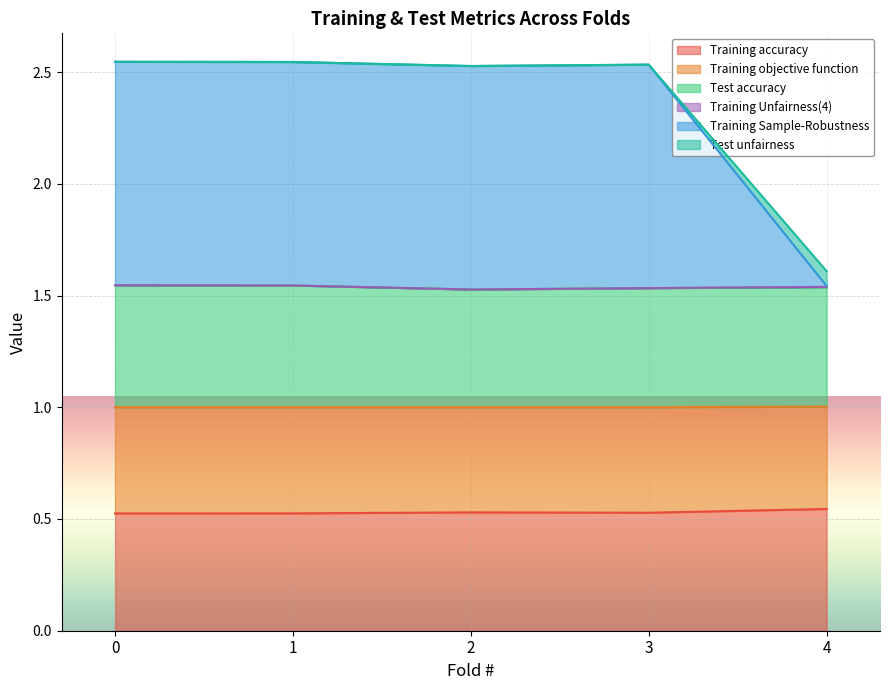

The value of Training accuracy at 1 is 0.7. True or false?

False